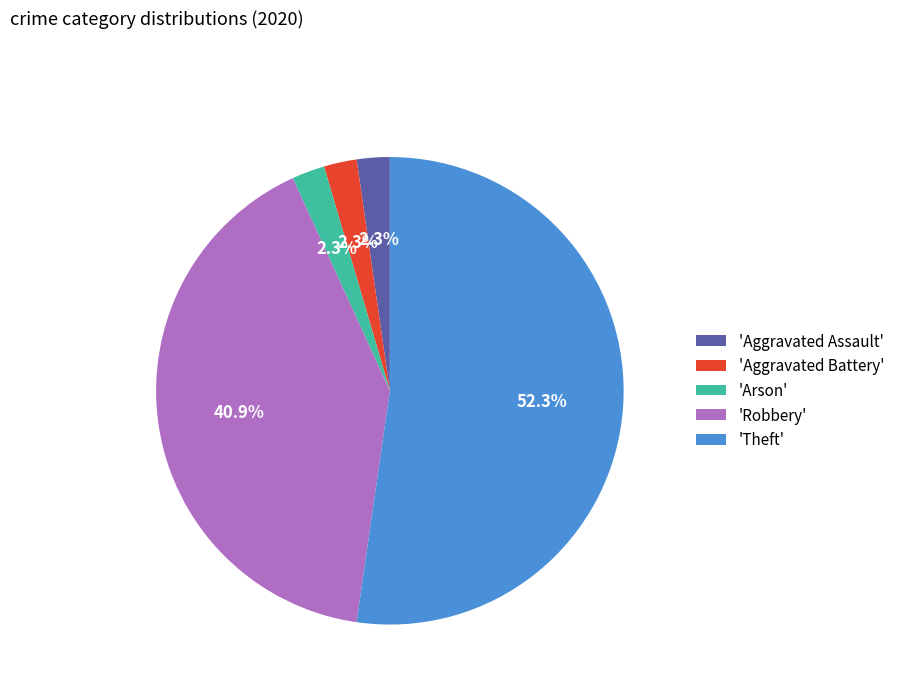

Which has a higher value, 'Theft' or 'Aggravated Assault'?

'Theft'